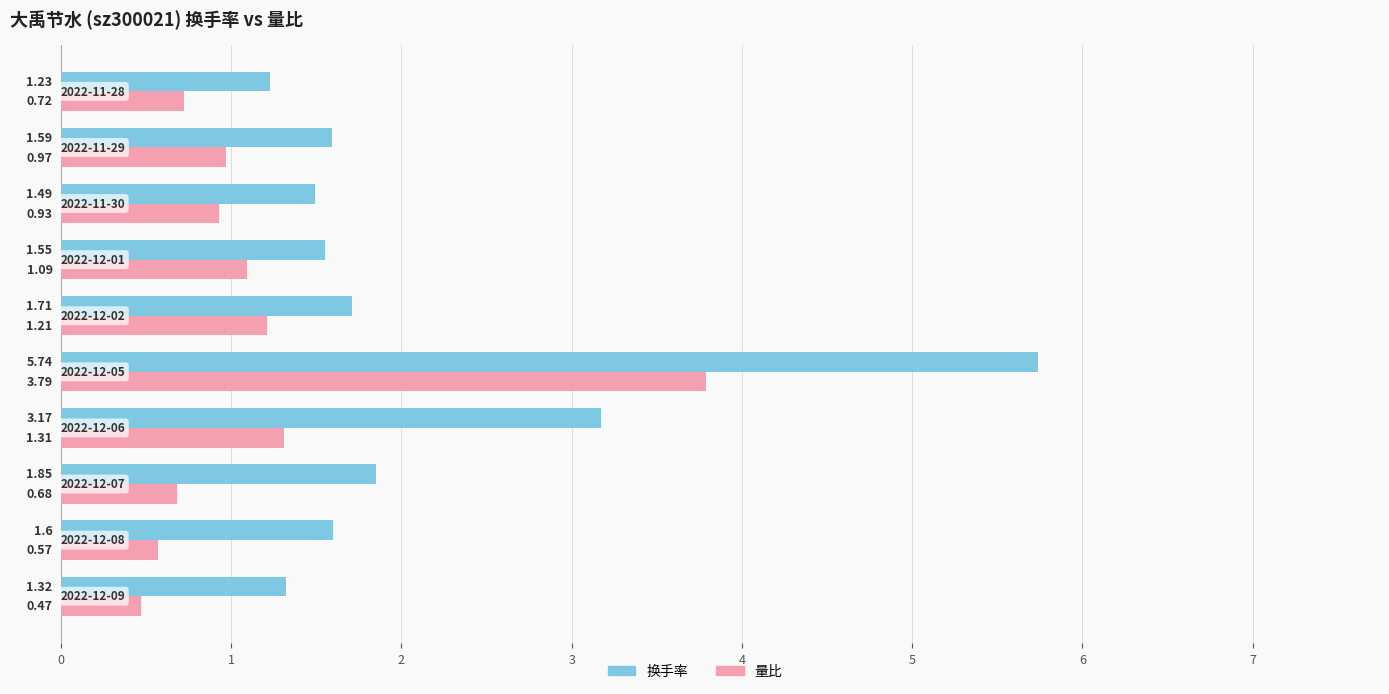

What is the difference between the maximum and second lowest values in the 换手率 series?

4.4